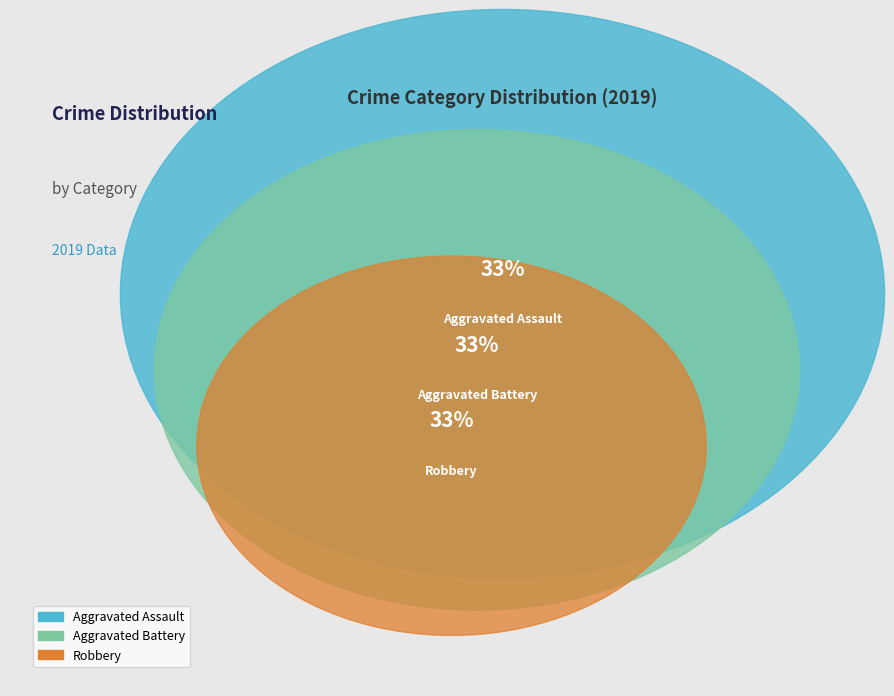

Does Aggravated Battery represent more than half of the total?

No